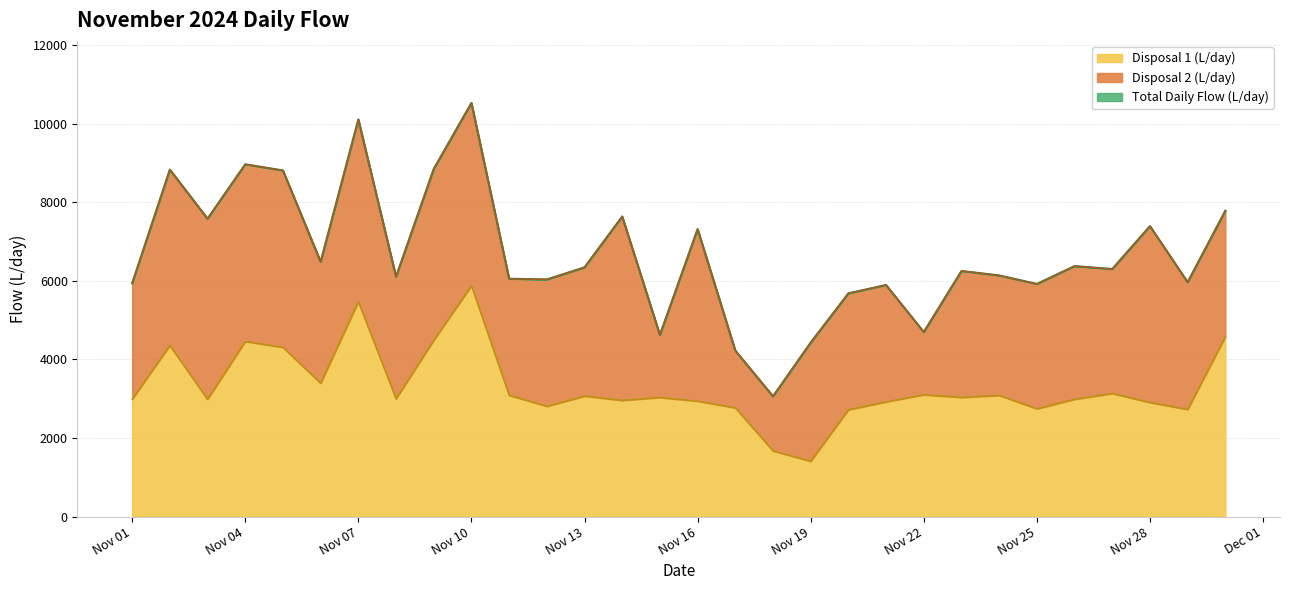

How many lines are shown in the chart?

3